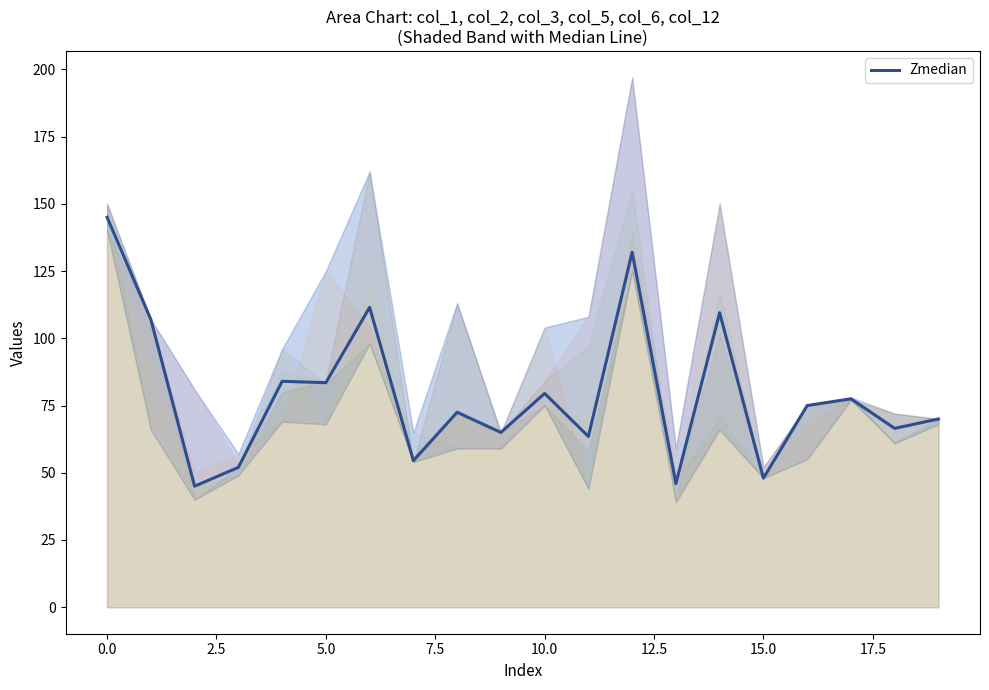

What is the smallest value displayed?

45.0